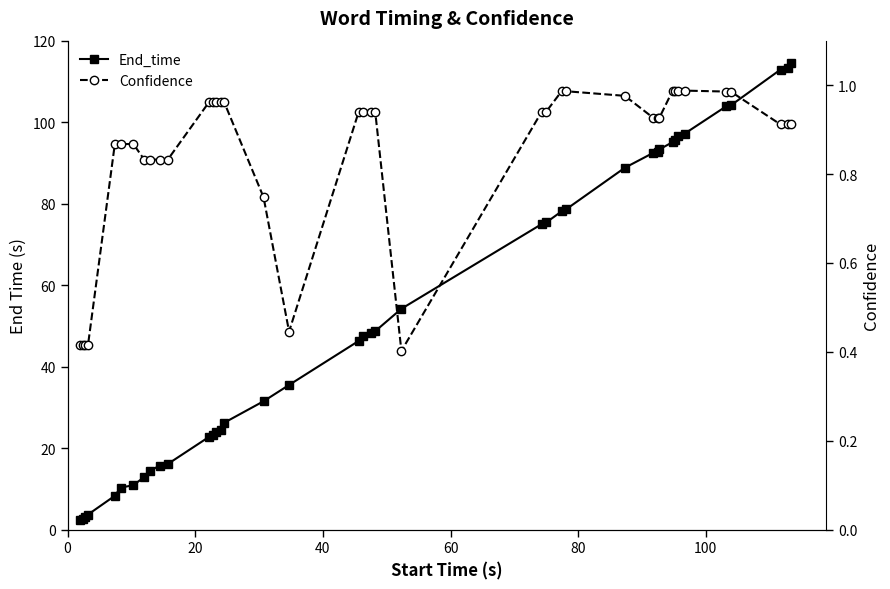

True or false: End_time and Confidence intersect in this chart.

False